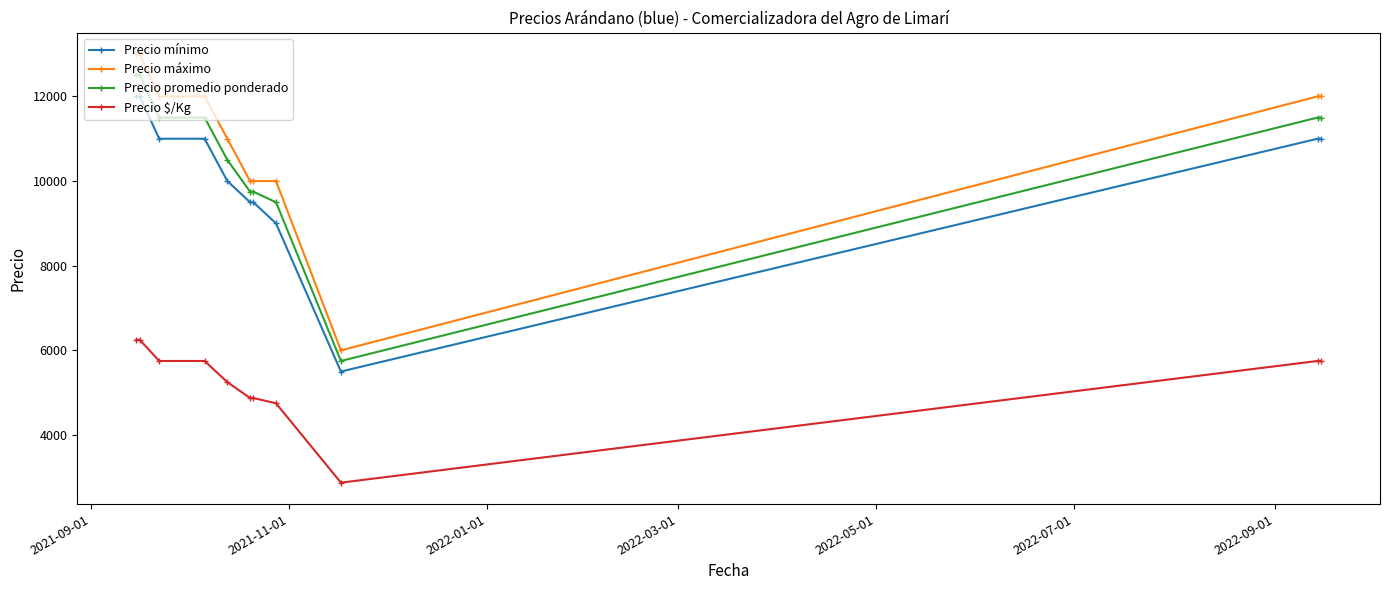

What is the difference between the maximum and minimum values in the Precio promedio ponderado series?

6750